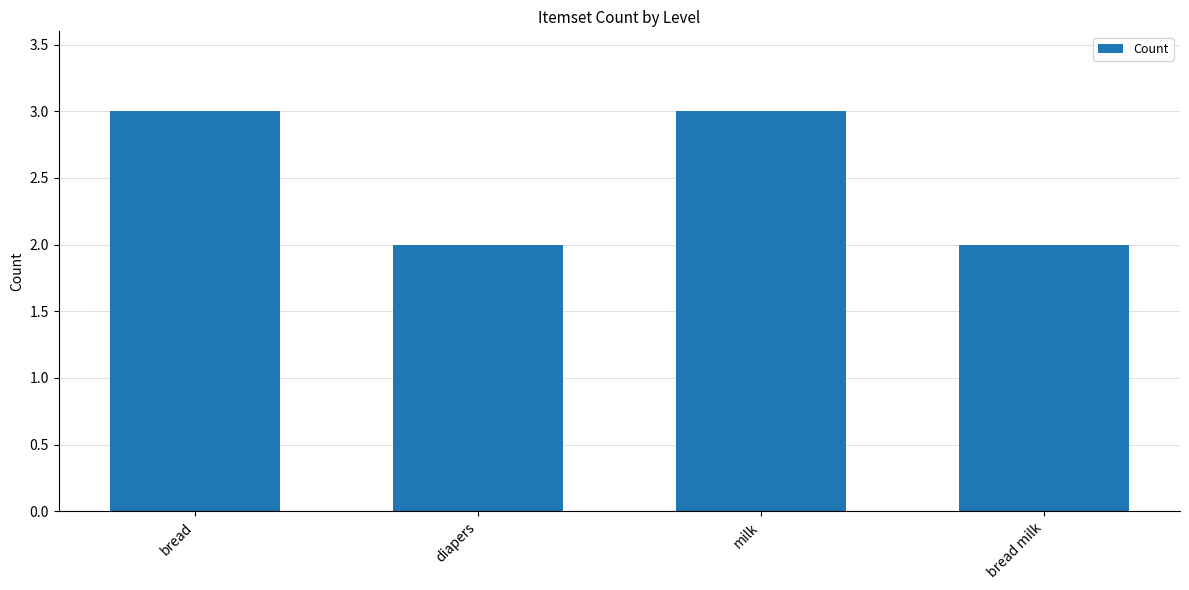

Count the values in the range 2 to 3.

4